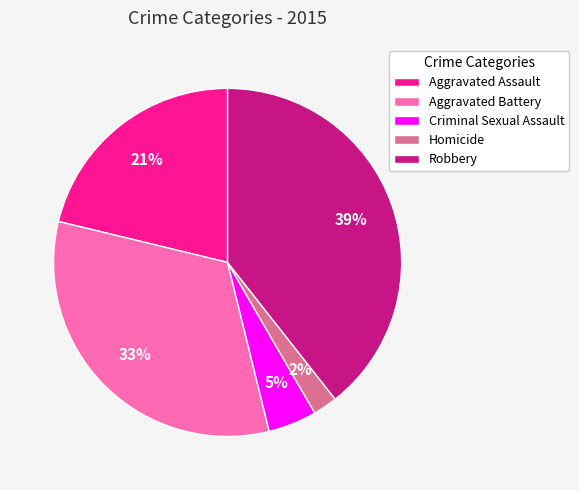

What is the ratio of the value at Criminal Sexual Assault to the value at Robbery?

0.1